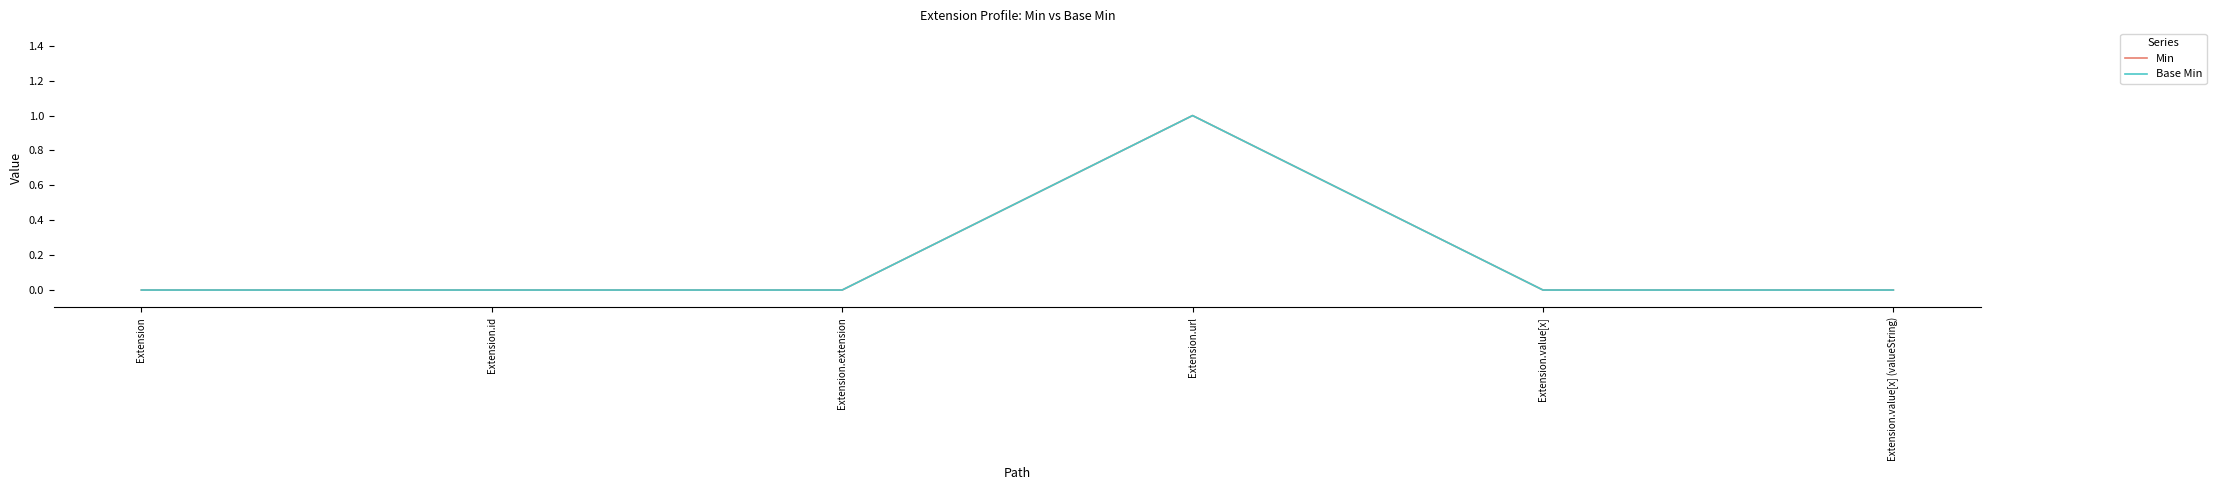

Which series has the widest spread of values?

Min